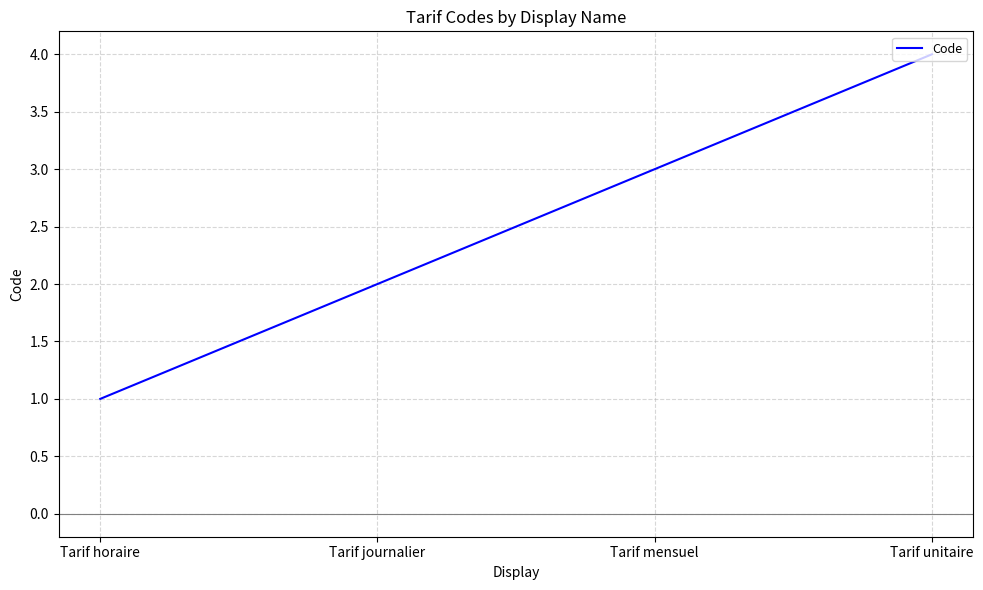

What is the minimum value shown in the chart?

1